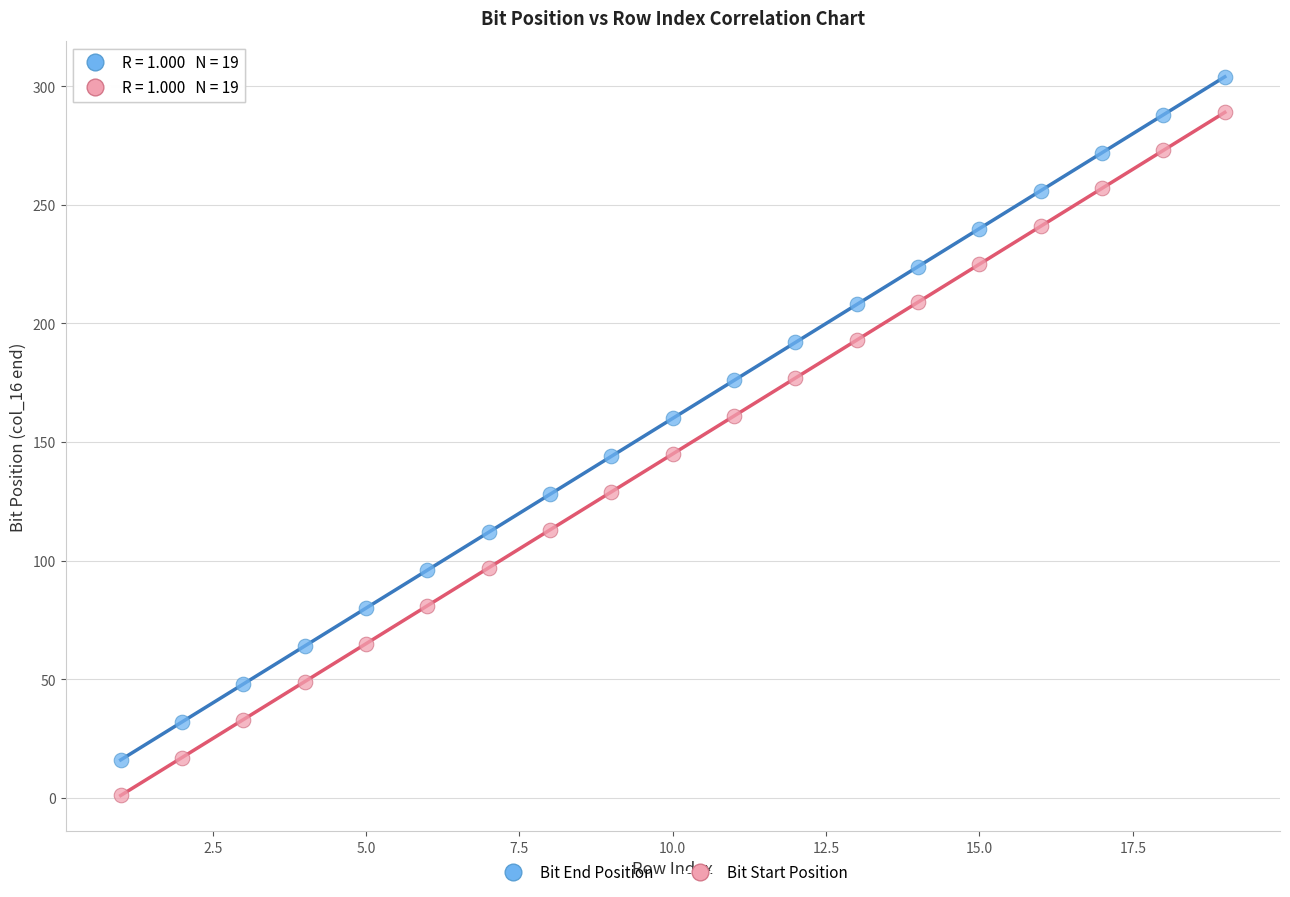

What are all the series names shown in the legend?

Bit End Position, Bit Start Position